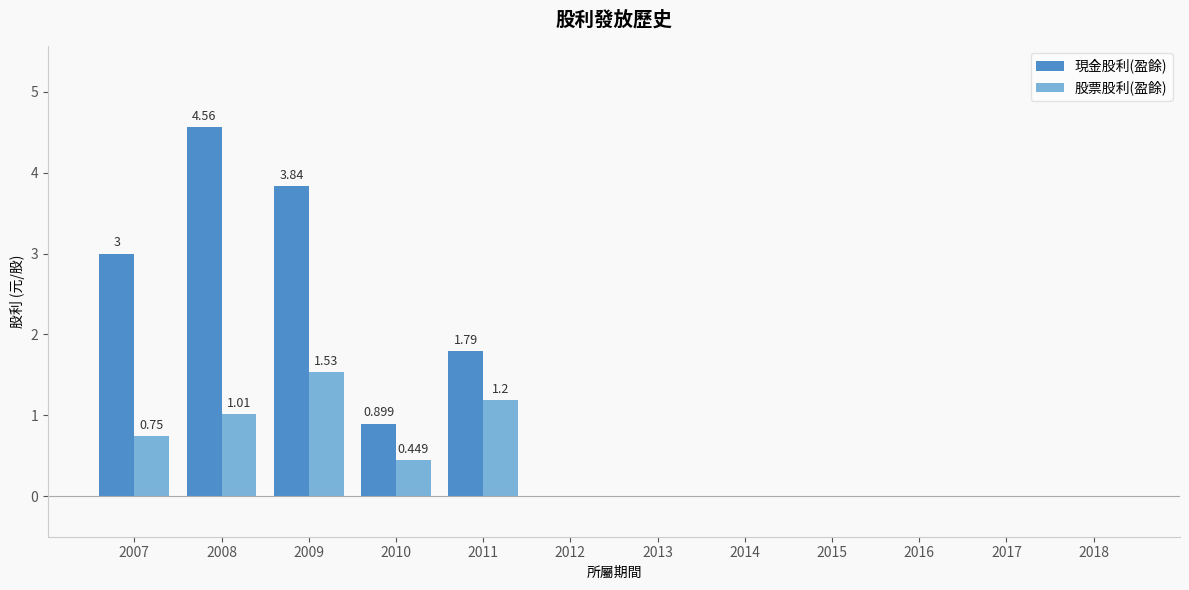

How many distinct data groups are displayed?

2